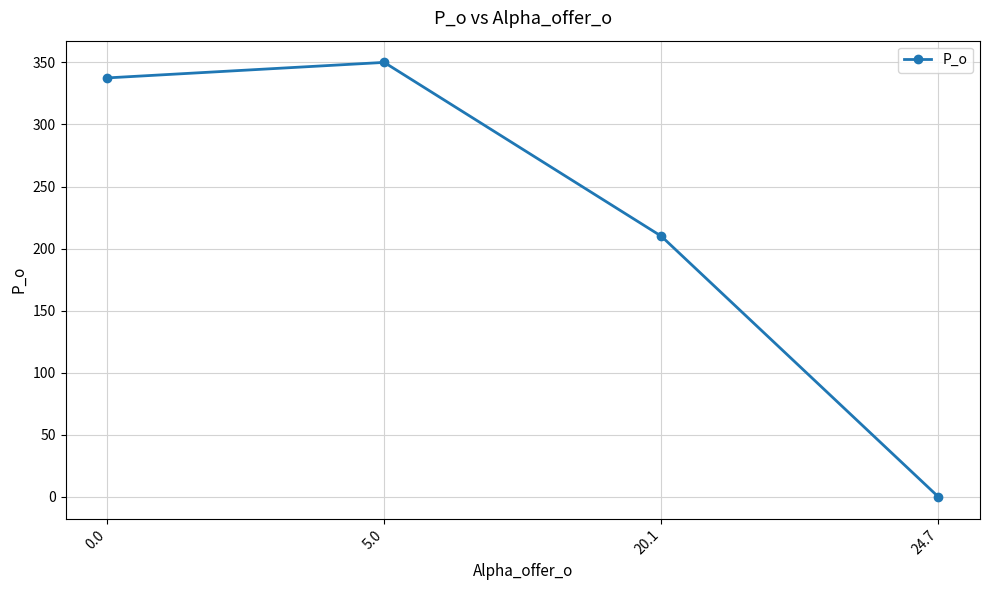

The chart shows a value of 216.5 at 0.0. True or false?

False